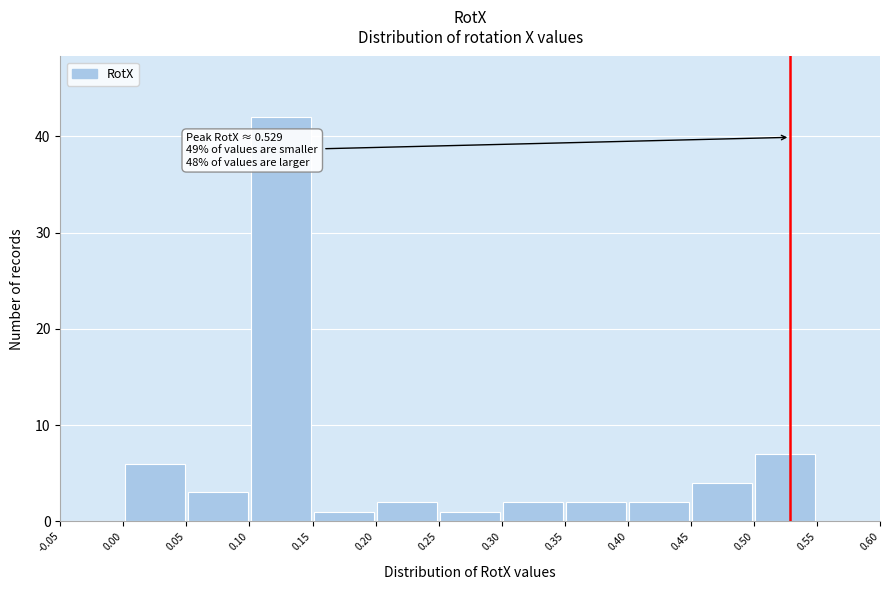

Which range on the x-axis has the tallest bar?

0.10 to 0.15